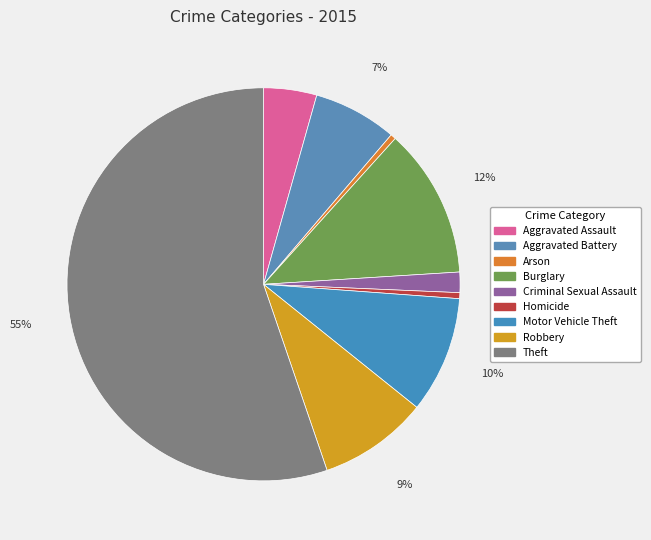

Count the number of slices in the pie.

9